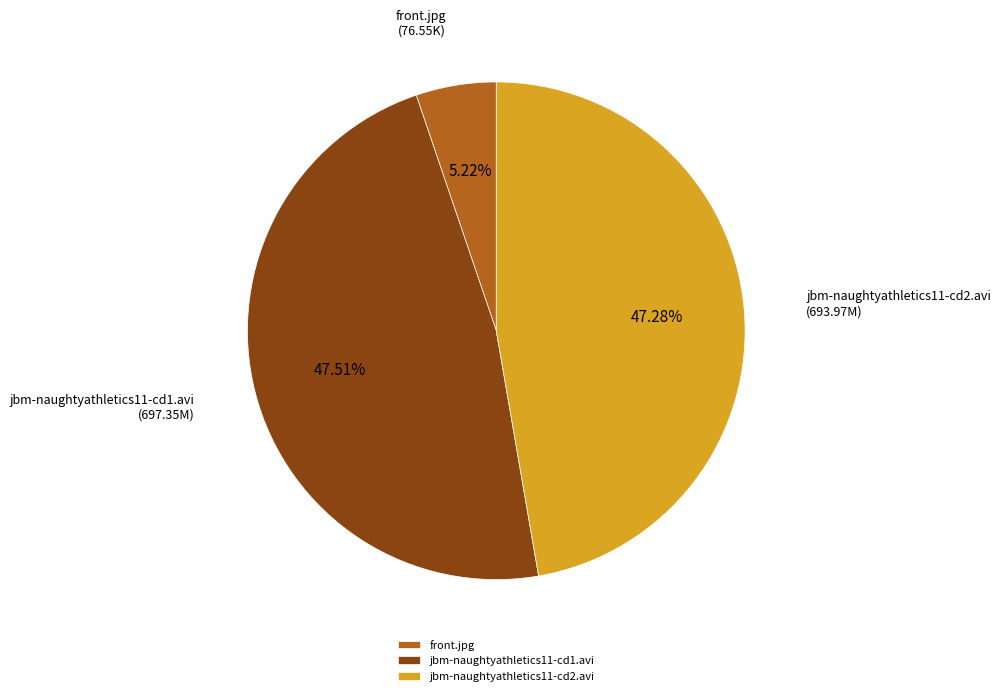

Which category has the smallest portion of the pie?

front.jpg